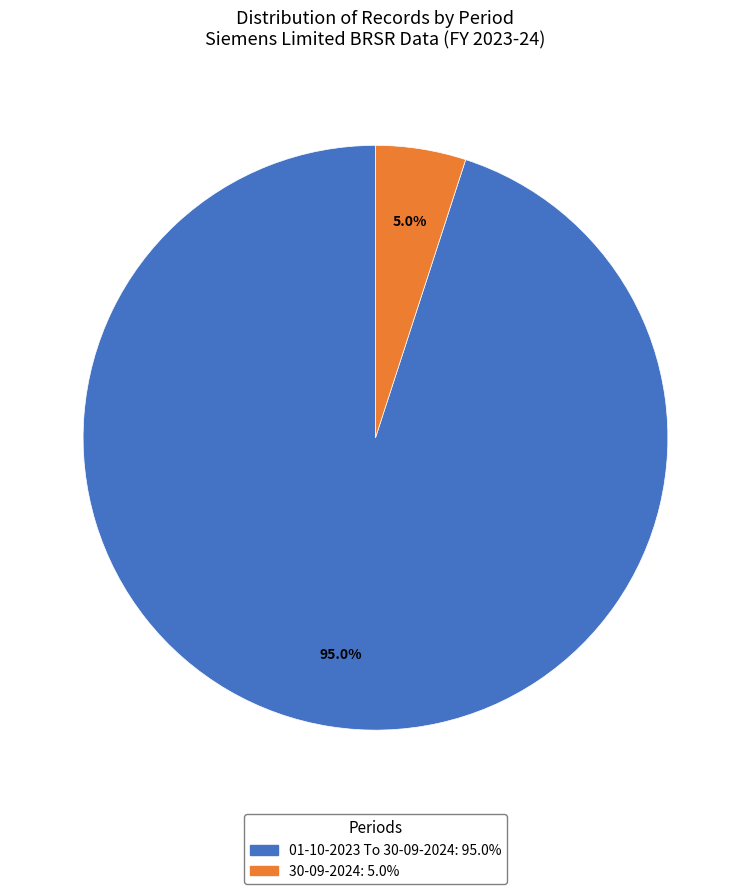

How many segments does this pie chart have?

2